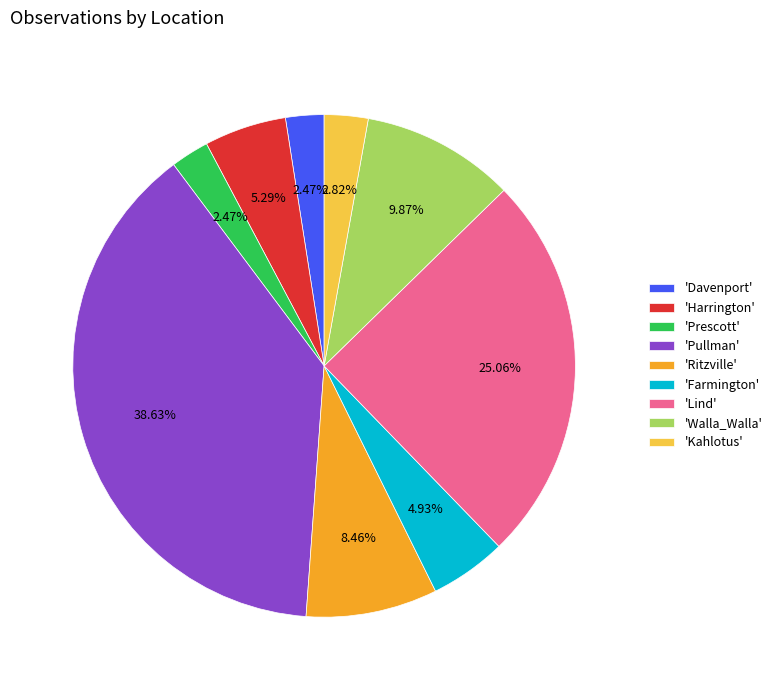

What is the largest slice in the pie chart?

'Pullman'